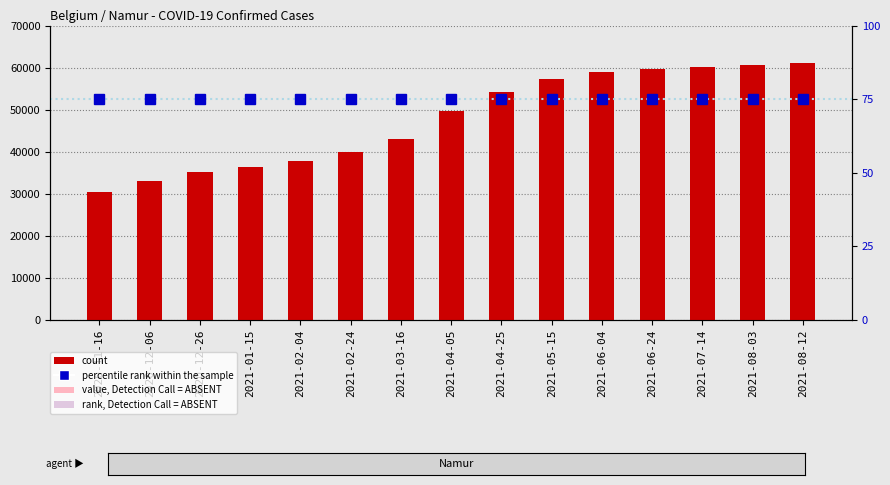

At which label does count reach its peak?

2021-08-12